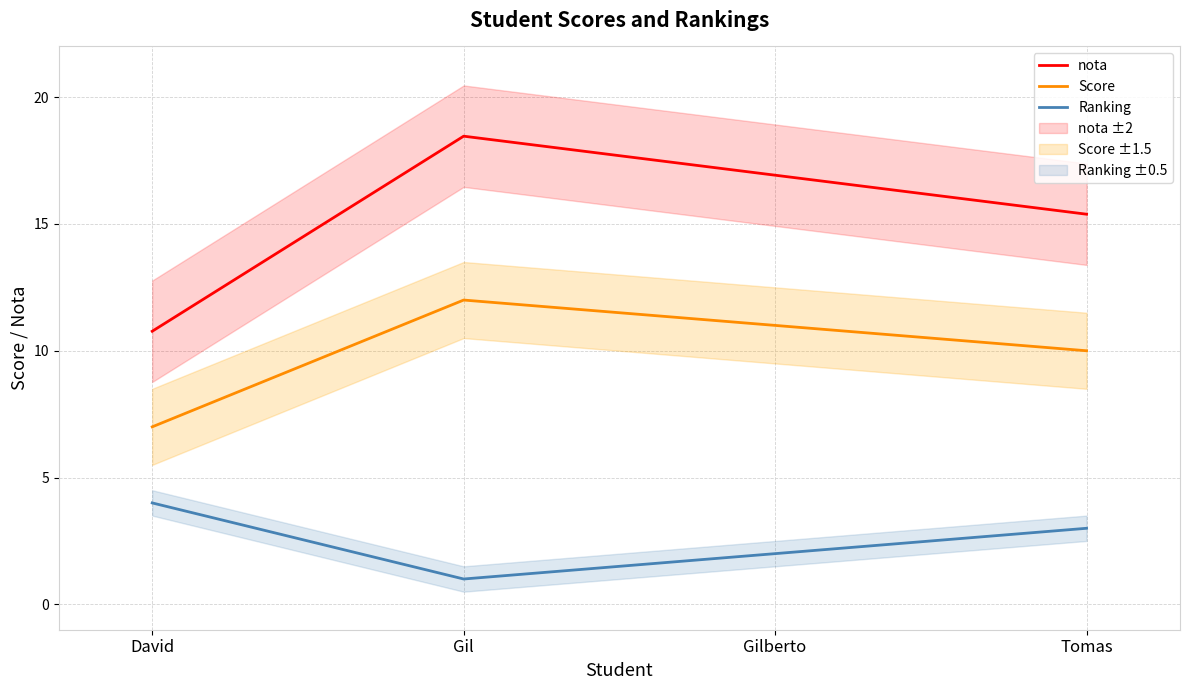

What is the total value across all series at Gil?

31.5